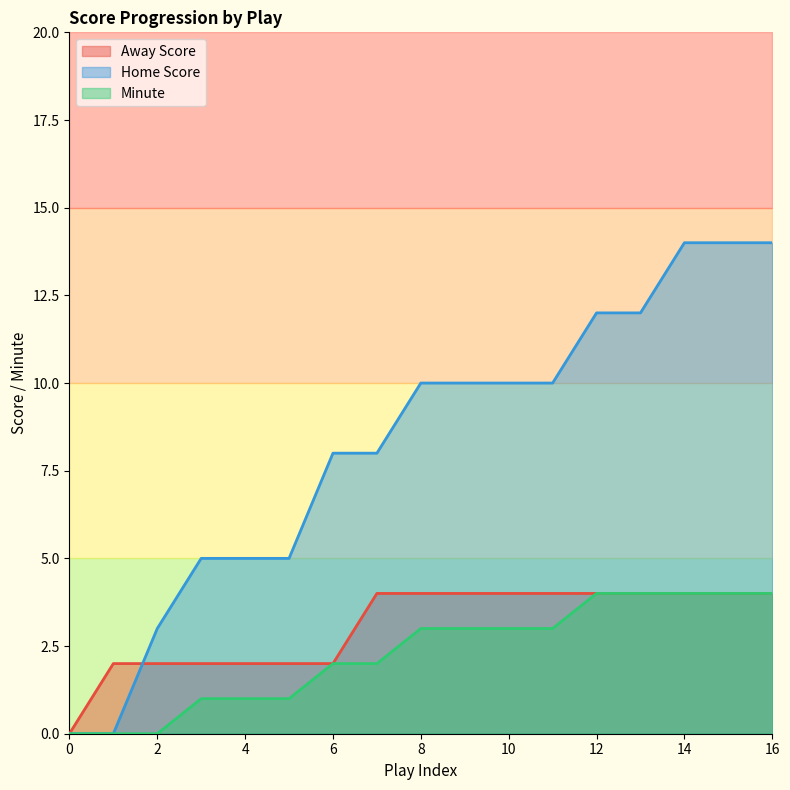

Is it true that Home Score equals 5 at 8?

False